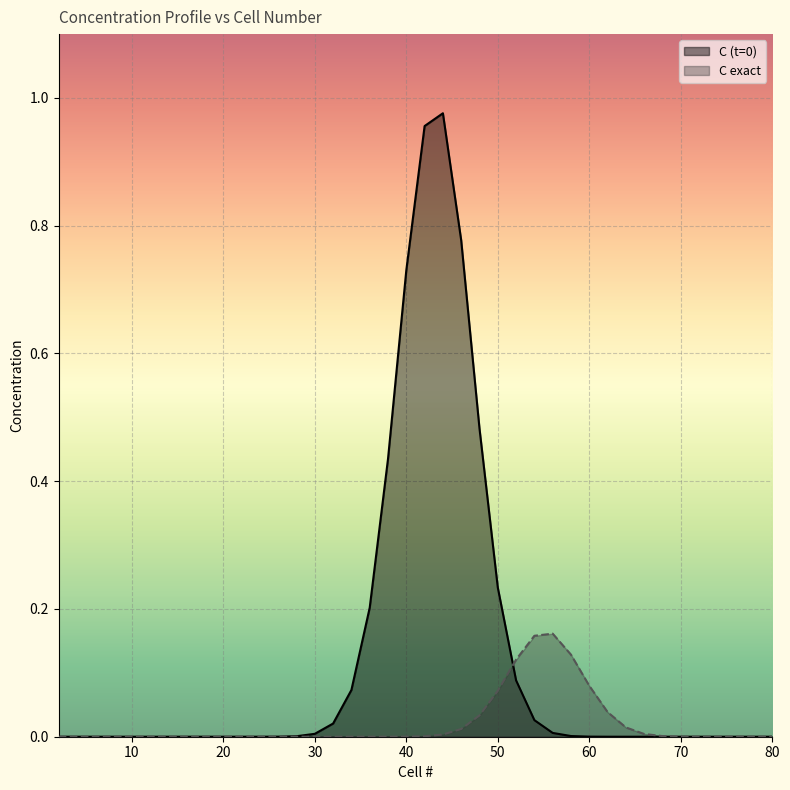

In C exact, how many points are higher than both neighbors (excluding endpoints)?

1